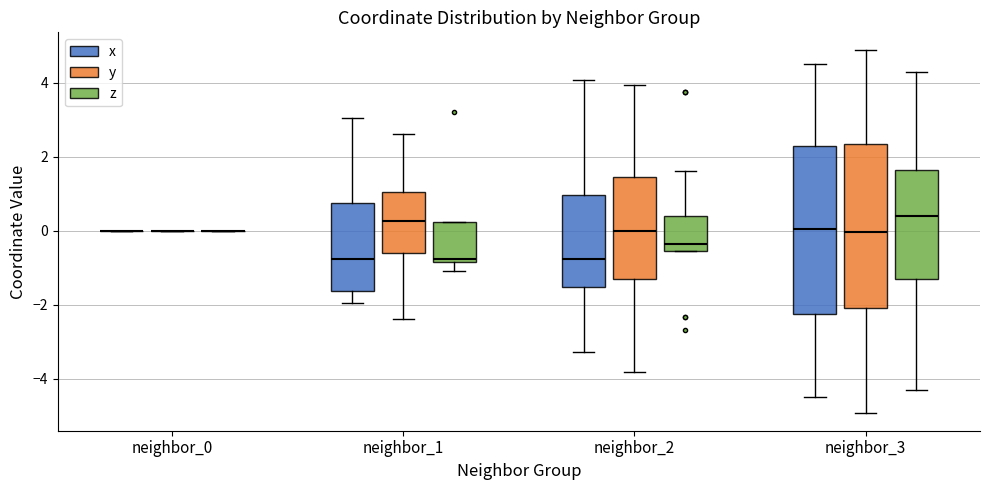

Reading left to right, read every box against the y-axis: the position of its median line, the range the box covers, and the ends of its whiskers. The values are not printed on the chart, so give them approximately, as read against the axis.

neighbor_0 (x): box collapsed to a line at 0.0, whiskers 0.0 to 0.0
neighbor_0 (y): box collapsed to a line at 0.0, whiskers 0.0 to 0.0
neighbor_0 (z): box collapsed to a line at 0.0, whiskers 0.0 to 0.0
neighbor_1 (x): median -0.8, box -1.6 to 0.8, whiskers -2.0 to 3.0
neighbor_1 (y): median 0.2, box -0.6 to 1.0, whiskers -2.4 to 2.6
neighbor_1 (z): median -0.8 (just above the box's lower edge), box -0.8 to 0.2, whiskers -1.0 to 0.2
neighbor_2 (x): median -0.8, box -1.6 to 1.0, whiskers -3.2 to 4.0
neighbor_2 (y): median 0.0, box -1.4 to 1.4, whiskers -3.8 to 4.0
neighbor_2 (z): median -0.4, box -0.6 to 0.4, whiskers -0.6 to 1.6
neighbor_3 (x): median 0.0, box -2.2 to 2.2, whiskers -4.4 to 4.4
neighbor_3 (y): median 0.0, box -2.0 to 2.4, whiskers -5.0 to 4.8
neighbor_3 (z): median 0.4, box -1.4 to 1.6, whiskers -4.2 to 4.2